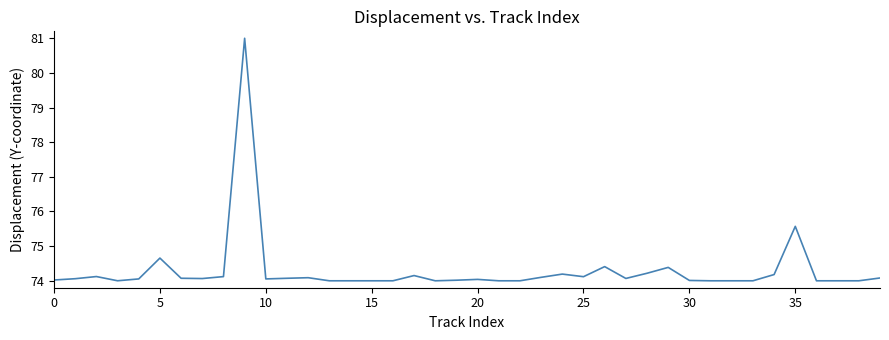

What is the difference between the maximum and minimum values?

7.0